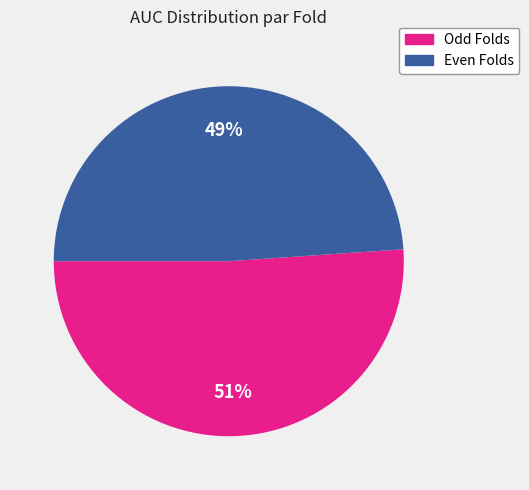

To the nearest percent, what is the difference between the largest and smallest slice percentages?

2%